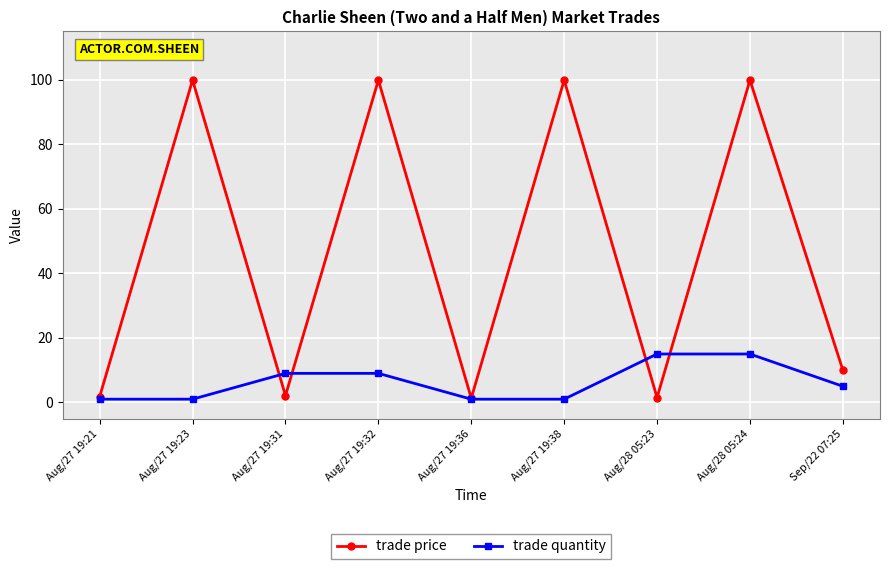

Which series has the largest total across all categories?

trade price